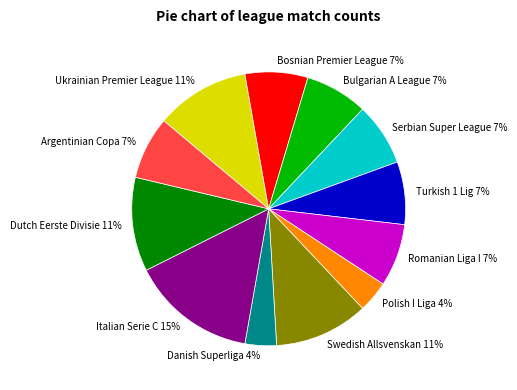

Is Romanian Liga I 7% the majority of the pie?

No